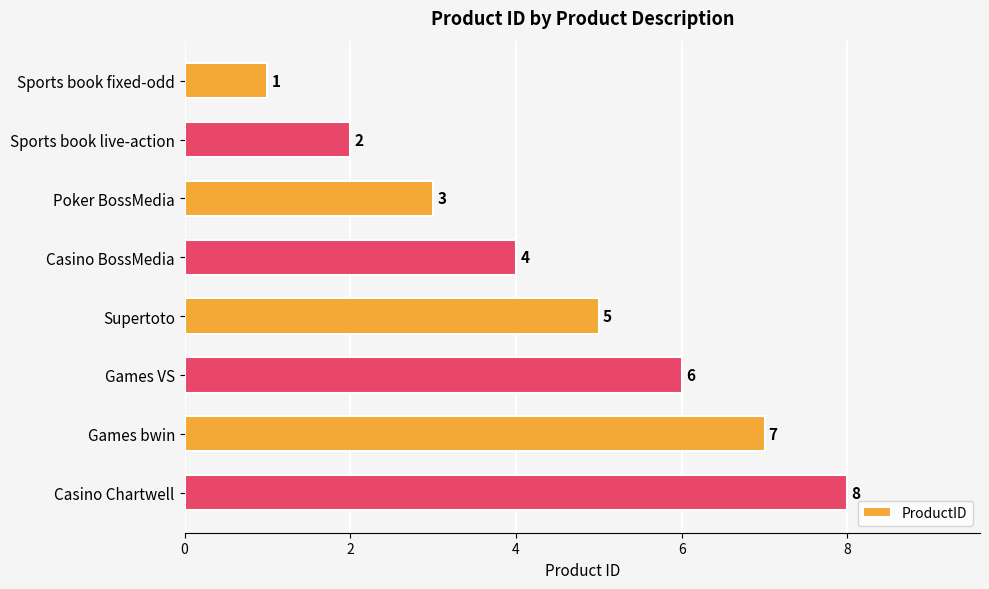

Which label corresponds to the largest value in the chart?

Casino Chartwell